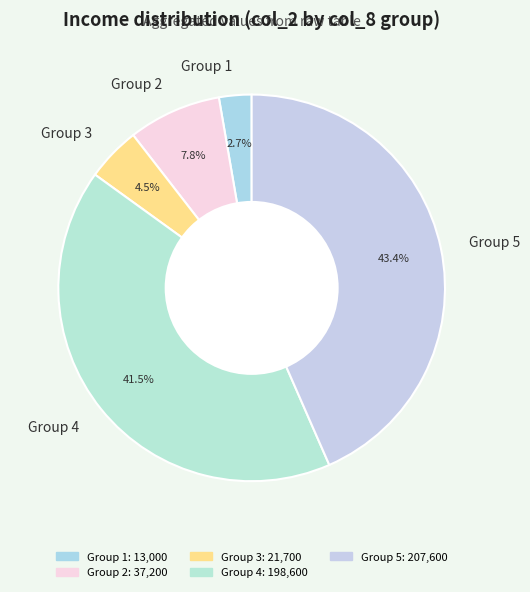

How many segments does this pie chart have?

5